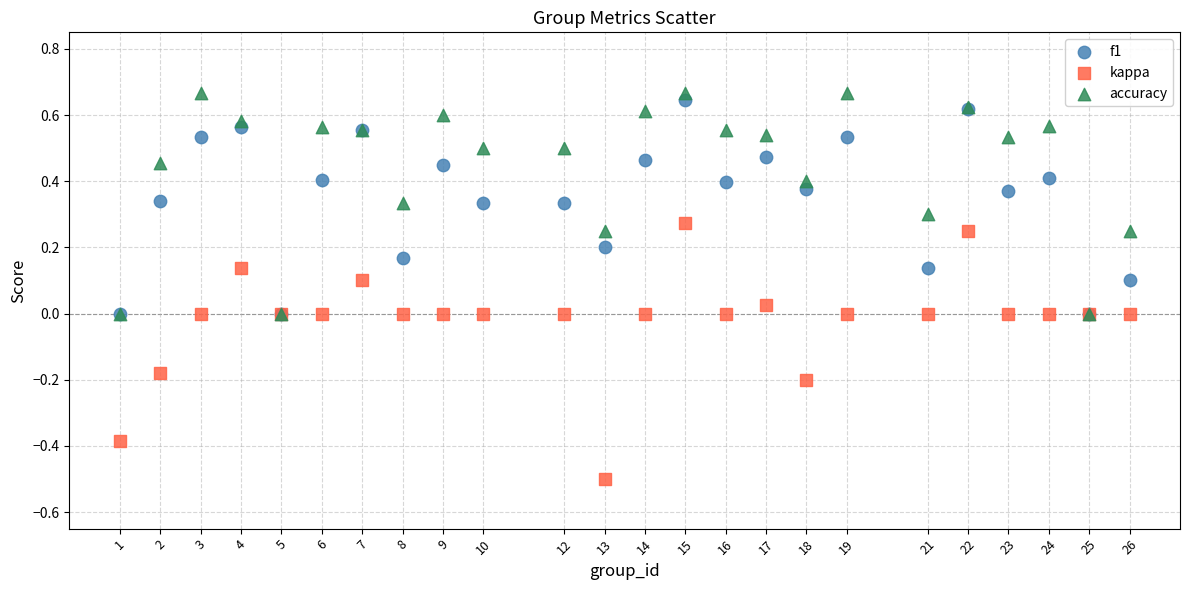

Which series has the largest Y range (max minus min)?

kappa